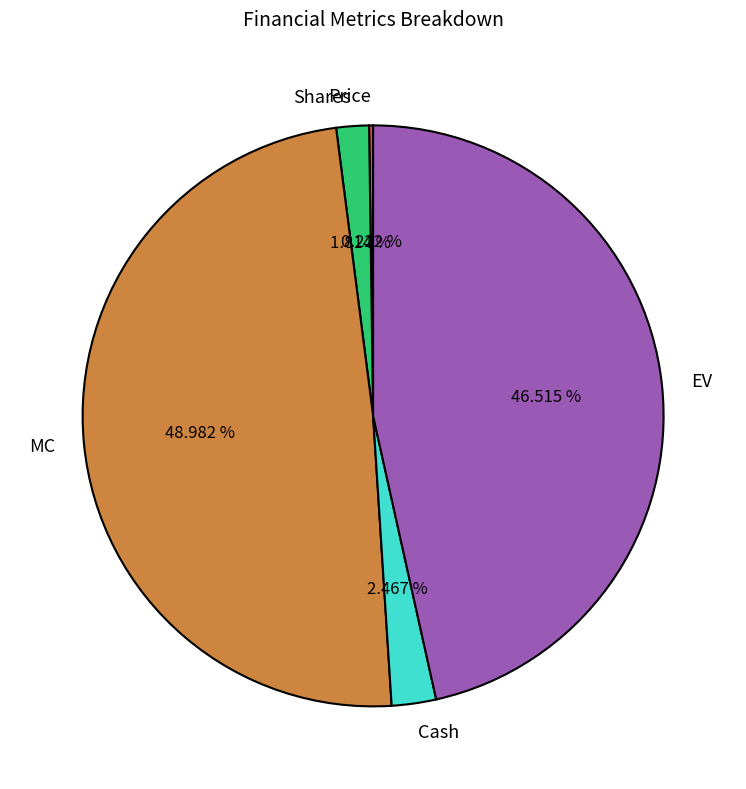

Is MC the majority of the pie?

No